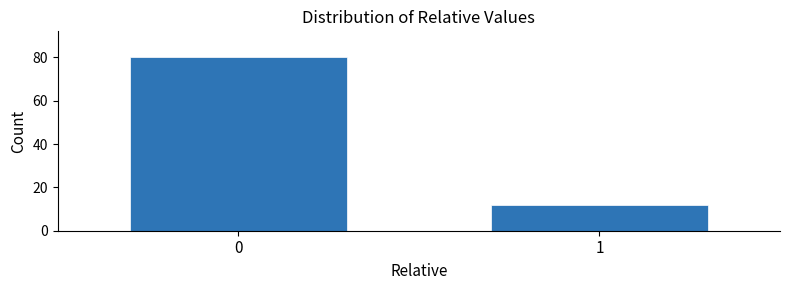

Reading left to right, transcribe all the data shown in this chart.

0=80	1=12